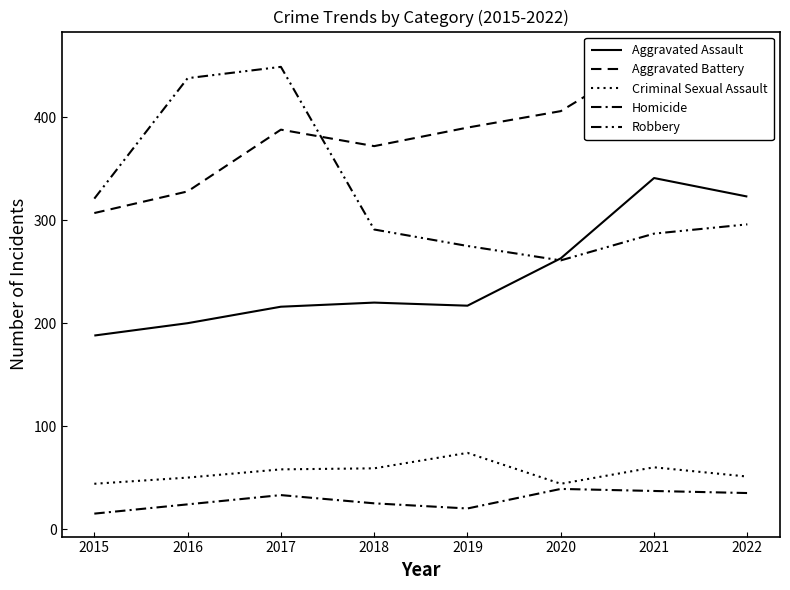

The Aggravated Battery series shows 461 at 2021. True or false?

True